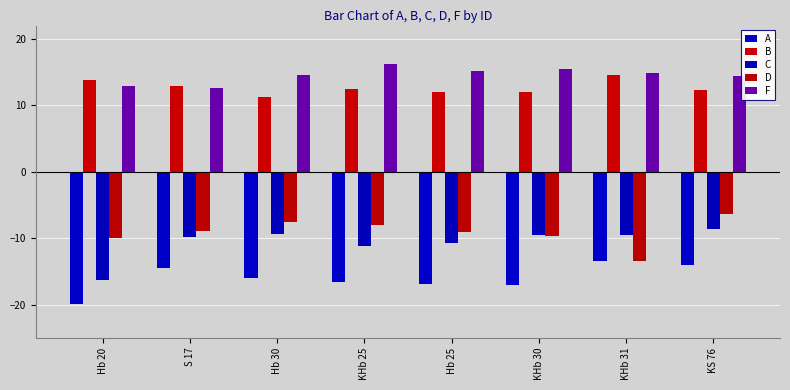

What is the sum of all C values?

-85.1